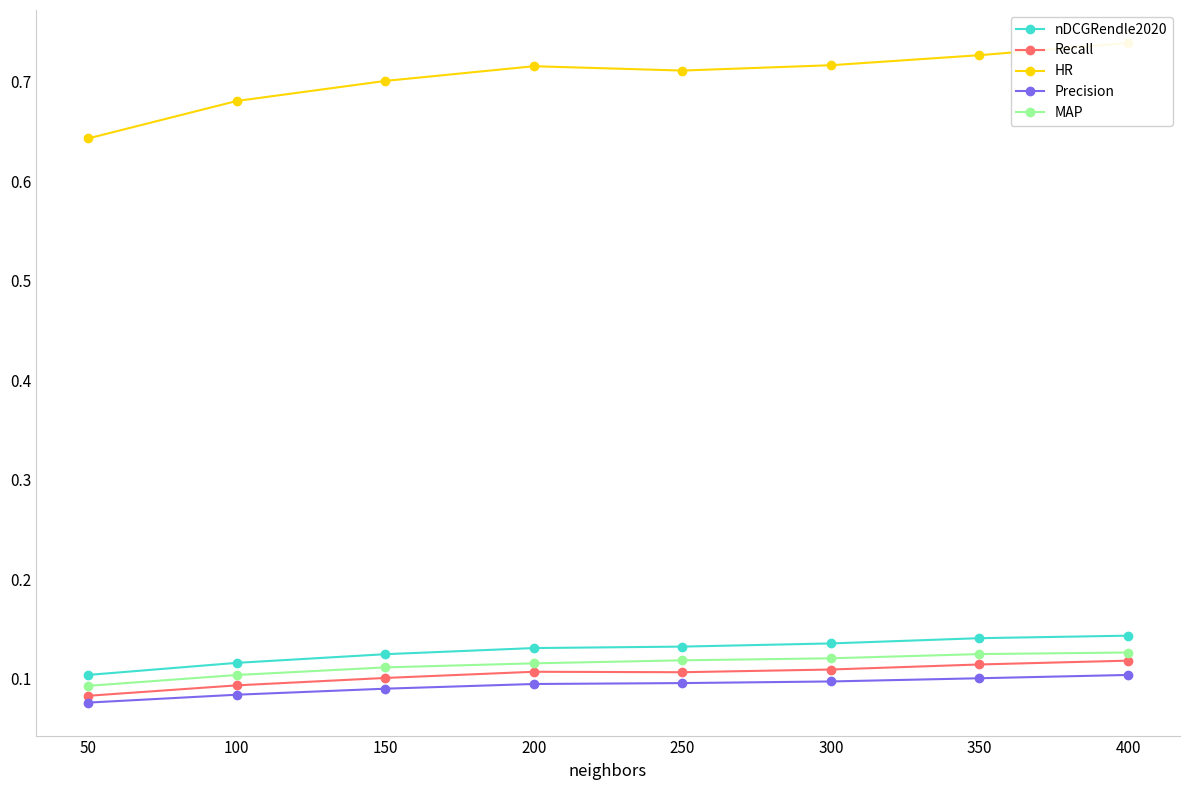

What is the value of the Recall point at the 4th from the left?

0.1